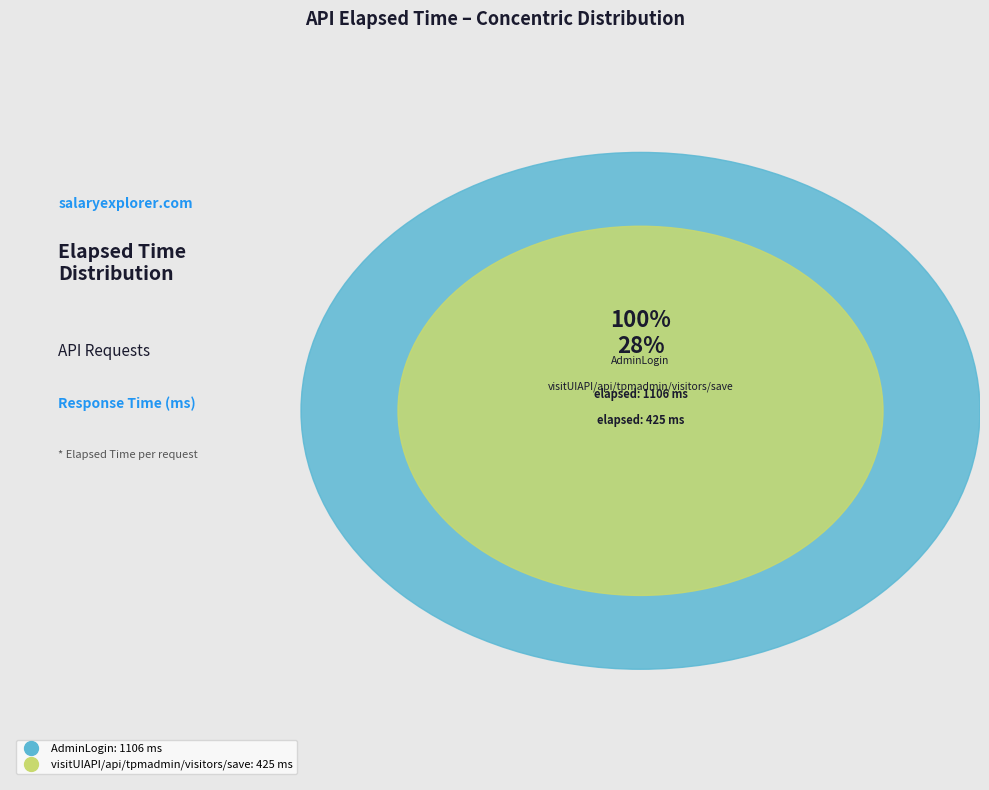

Which slice is the smallest?

visitUIAPI/api/tpmadmin/visitors/save